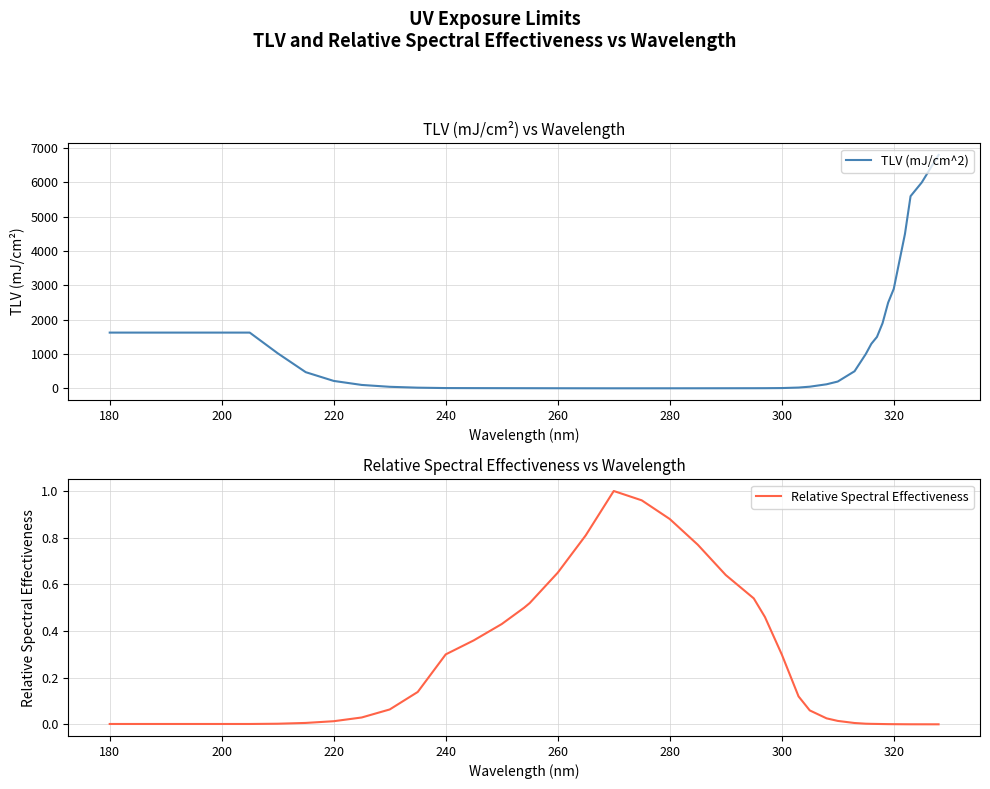

Between 240 and 35, which series saw the biggest shift?

TLV (mJ/cm^2)